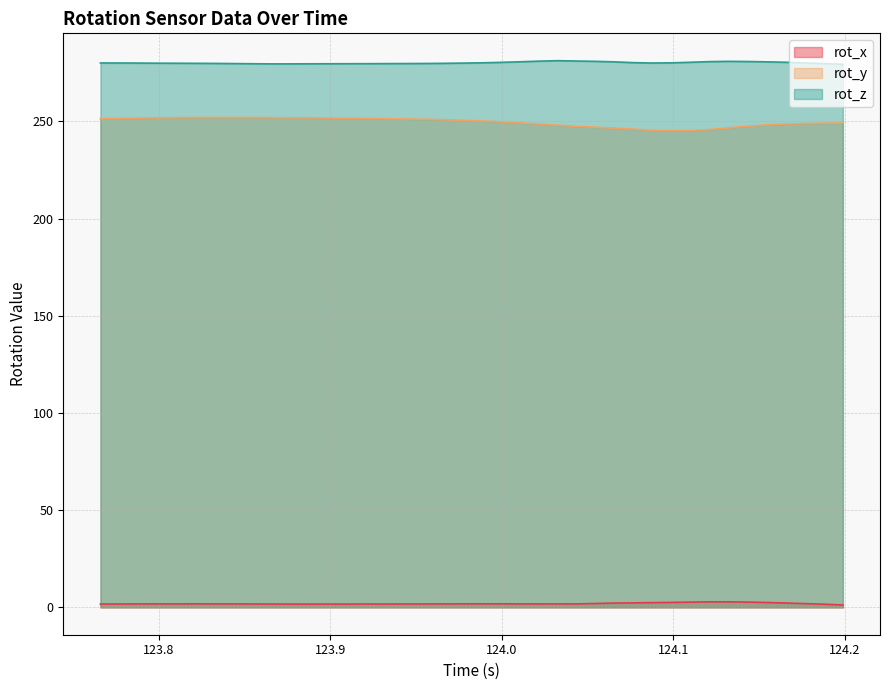

True or false: rot_y has more than 0 points higher than both neighbors.

True